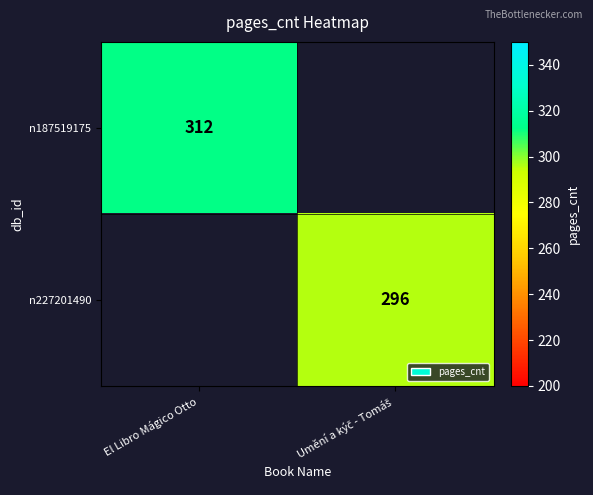

Which has a higher value, Umění a kýč - Tomáš  or El Libro Mágico Otto?

El Libro Mágico Otto